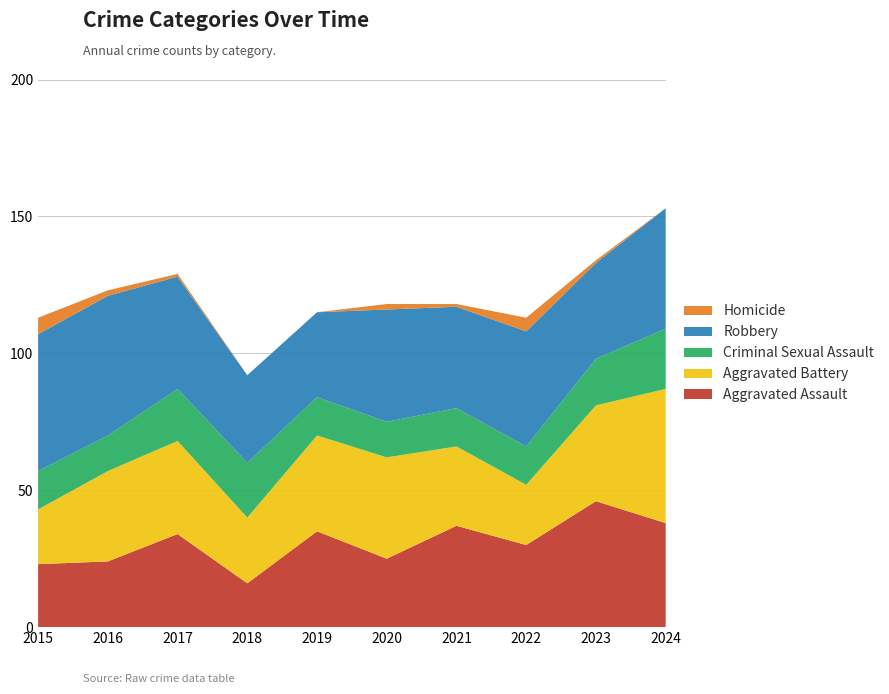

Reading left to right, list all the values displayed in this chart.

Aggravated Assault: 2015=23	2016=24	2017=34	2018=16	2019=35	2020=25	2021=37	2022=30	2023=46	2024=38
Aggravated Battery: 2015=20	2016=33	2017=34	2018=24	2019=35	2020=37	2021=29	2022=22	2023=35	2024=49
Criminal Sexual Assault: 2015=14	2016=13	2017=19	2018=20	2019=14	2020=13	2021=14	2022=14	2023=17	2024=22
Robbery: 2015=50	2016=51	2017=41	2018=32	2019=31	2020=41	2021=37	2022=42	2023=35	2024=44
Homicide: 2015=6	2016=2	2017=1	2018=0	2019=0	2020=2	2021=1	2022=5	2023=1	2024=0